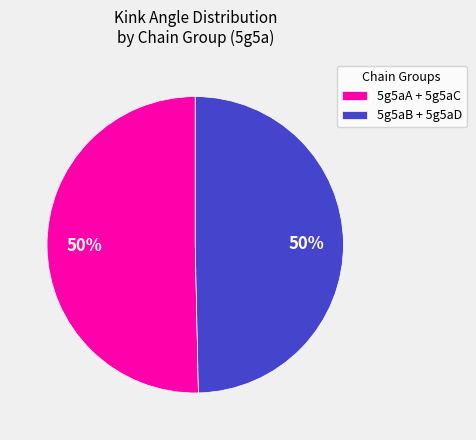

Do 5g5aA + 5g5aC and 5g5aB + 5g5aD together represent more than half of the pie?

Yes